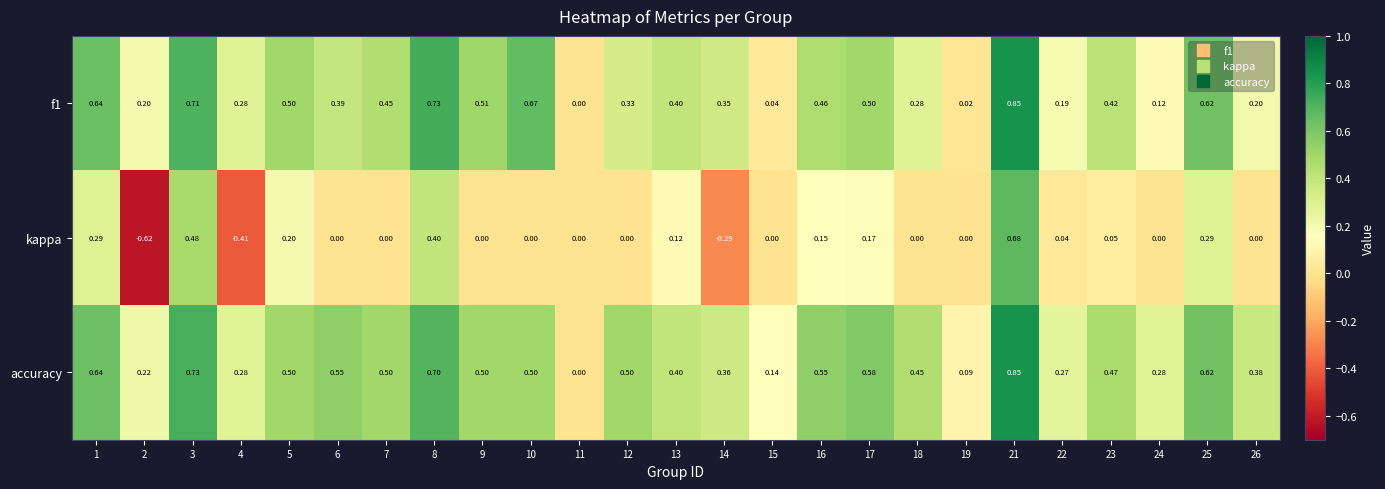

Which series has the largest total across all categories?

accuracy